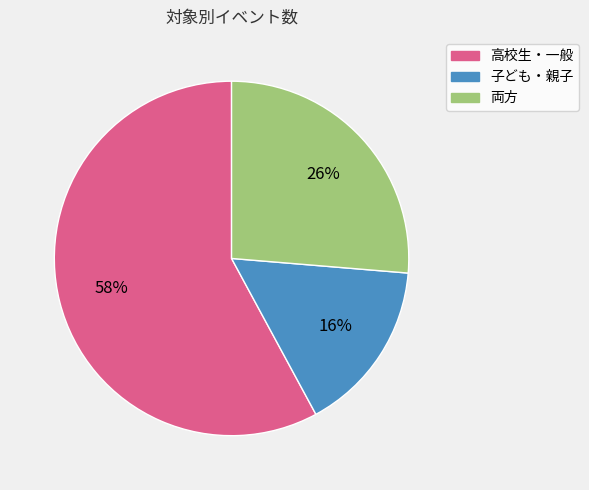

True or false: 両方 accounts for 35% of the total.

False